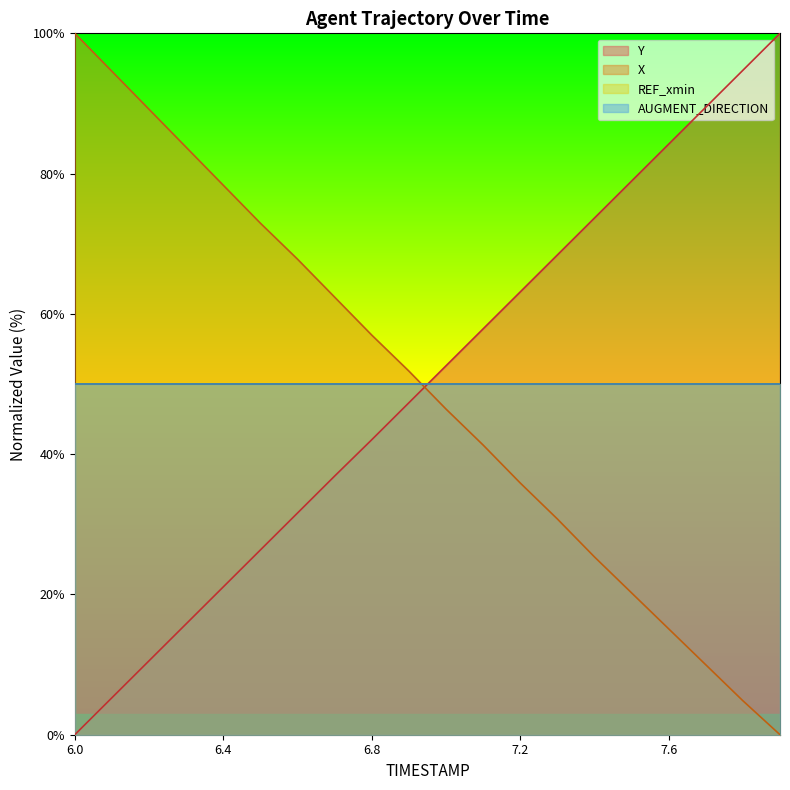

List the labels in order of Y value, smallest first.

6.0, 6.1, 6.2, 6.3, 6.4, 6.5, 6.6, 6.7, 6.8, 6.9, 7.0, 7.1, 7.2, 7.3, 7.4, 7.5, 7.6, 7.7, 7.8, 7.9